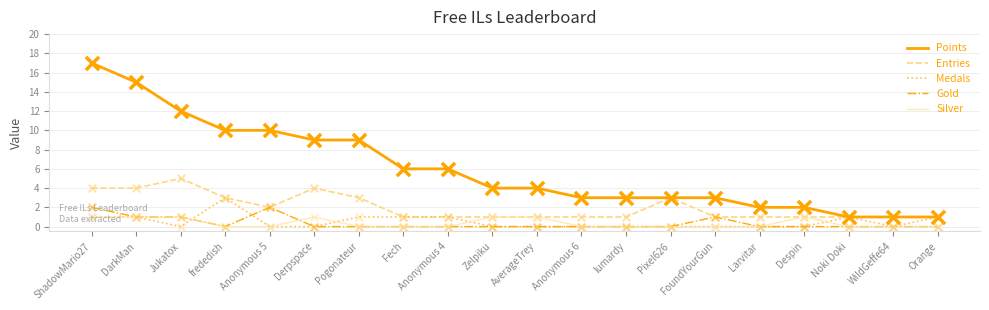

What are all the series names shown in the legend?

Points, Entries, Medals, Gold, Silver